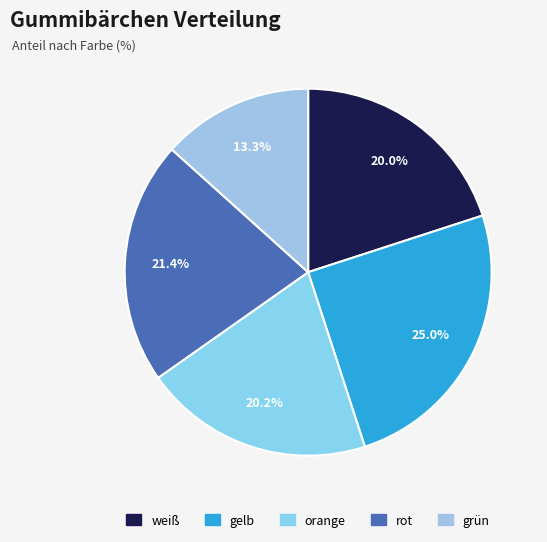

Count the number of slices in the pie.

5